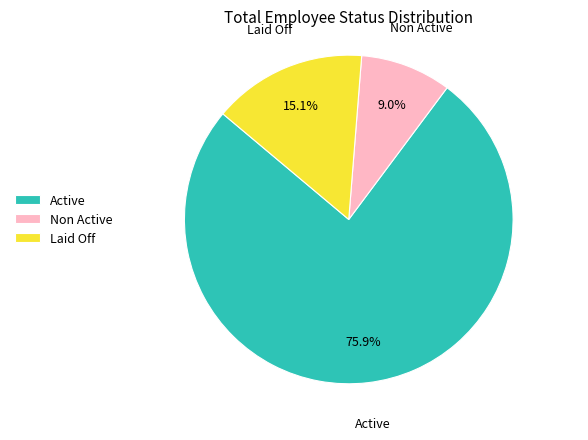

To the nearest percent, what is the average slice percentage?

33%